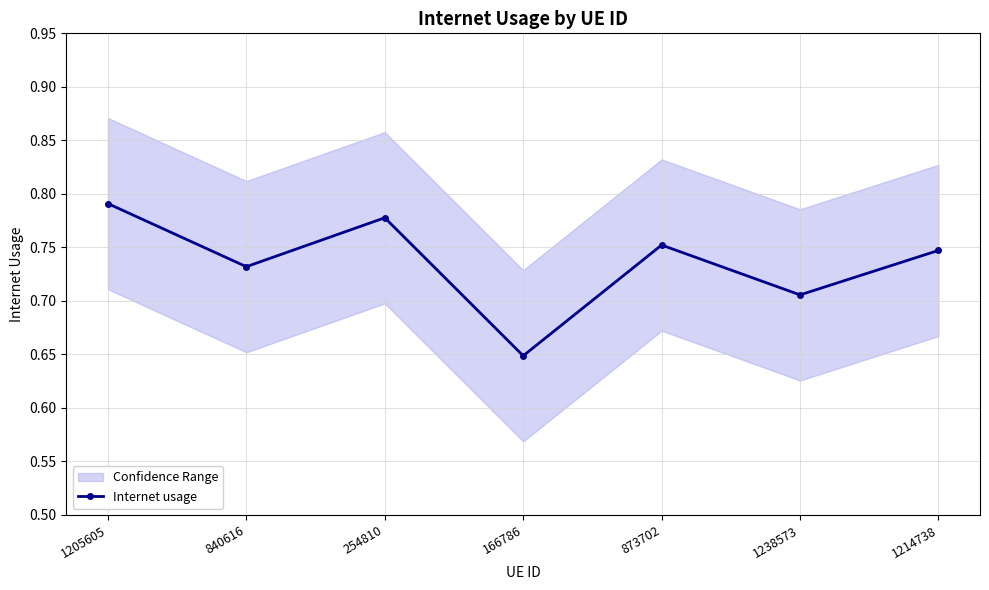

What is the maximum value shown in the chart?

0.8